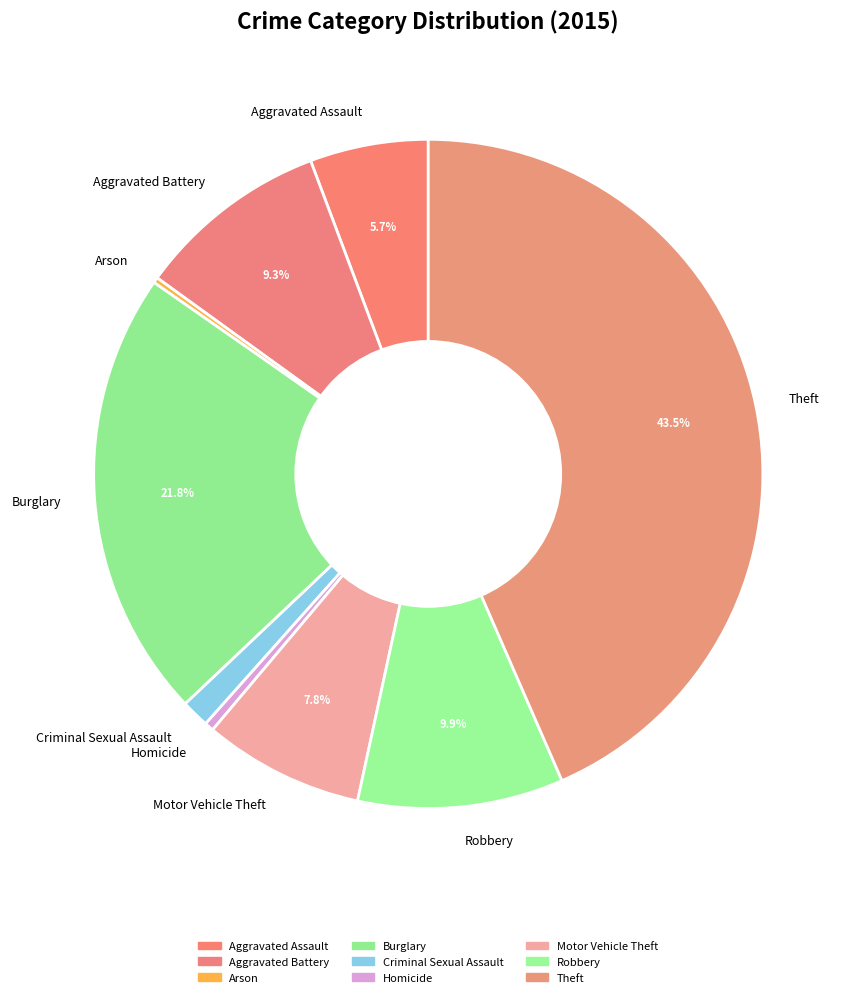

True or false: Motor Vehicle Theft accounts for 8% of the total.

True